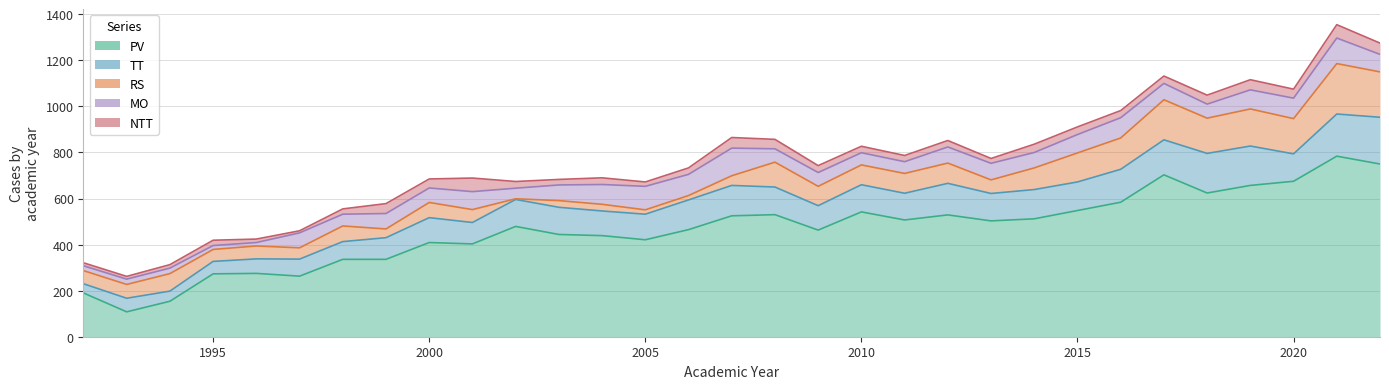

Reading left to right, transcribe all the data shown in this chart.

PV: 1992=190	1993=108	1994=154	1995=273	1996=275	1997=263	1998=336	1999=336	2000=409	2001=403	2002=479	2003=444	2004=439	2005=421	2006=465	2007=525	2008=530	2009=463	2010=542	2011=507	2012=529	2013=503	2014=512	2015=548	2016=584	2017=703	2018=624	2019=657	2020=675	2021=784	2022=750
TT: 1992=40	1993=59	1994=44	1995=54	1996=63	1997=74	1998=77	1999=94	2000=108	2001=93	2002=117	2003=118	2004=107	2005=111	2006=129	2007=132	2008=120	2009=106	2010=118	2011=116	2012=137	2013=119	2014=127	2015=124	2016=143	2017=152	2018=172	2019=171	2020=119	2021=183	2022=203
RS: 1992=57	1993=60	1994=76	1995=52	1996=56	1997=49	1998=68	1999=38	2000=66	2001=56	2002=3	2003=29	2004=29	2005=19	2006=19	2007=42	2008=108	2009=84	2010=86	2011=86	2012=88	2013=59	2014=94	2015=126	2016=136	2017=174	2018=153	2019=161	2020=153	2021=219	2022=197
MO: 1992=21	1993=23	1994=24	1995=17	1996=15	1997=65	1998=51	1999=67	2000=63	2001=78	2002=46	2003=68	2004=86	2005=102	2006=92	2007=120	2008=58	2009=60	2010=53	2011=51	2012=70	2013=72	2014=67	2015=80	2016=88	2017=71	2018=61	2019=83	2020=89	2021=111	2022=76
NTT: 1992=13	1993=12	1994=15	1995=23	1996=15	1997=9	1998=23	1999=43	2000=39	2001=59	2002=29	2003=24	2004=29	2005=19	2006=28	2007=46	2008=41	2009=30	2010=28	2011=27	2012=28	2013=21	2014=36	2015=33	2016=31	2017=32	2018=39	2019=44	2020=39	2021=58	2022=49